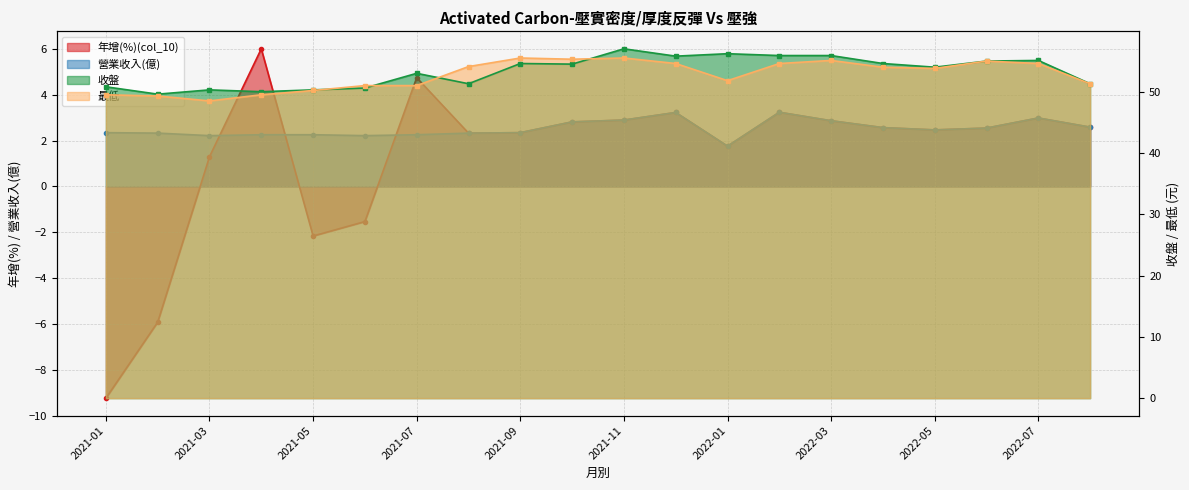

What is the value of the 營業收入(億) point at the 18th from the left?

2.5